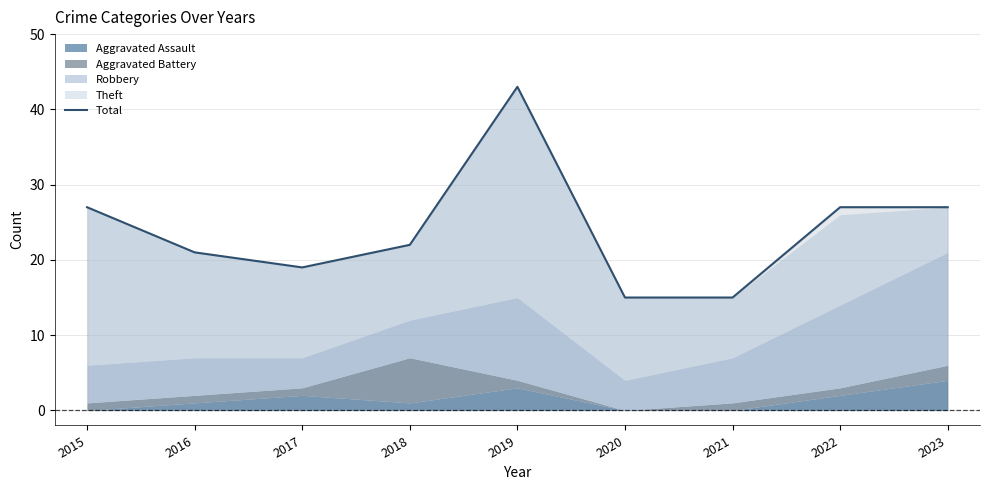

Rank the categories by value from lowest to highest.

2020, 2021, 2017, 2016, 2018, 2015, 2022, 2023, 2019